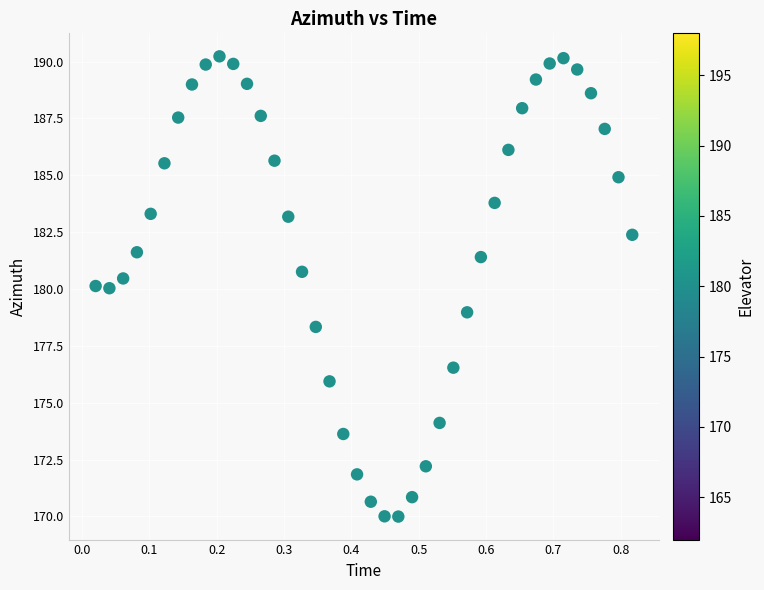

What is the range of X values (max minus min)?

0.8